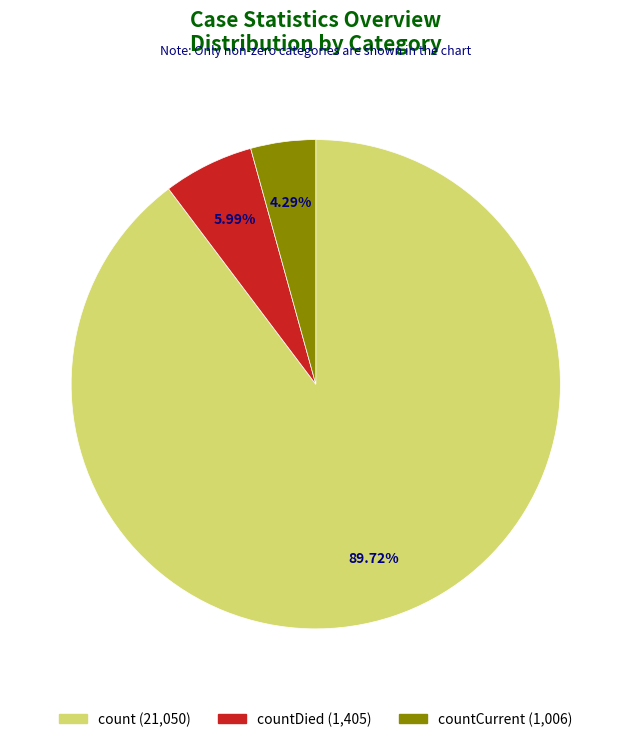

The countDied slice represents 6% of the pie. True or false?

True